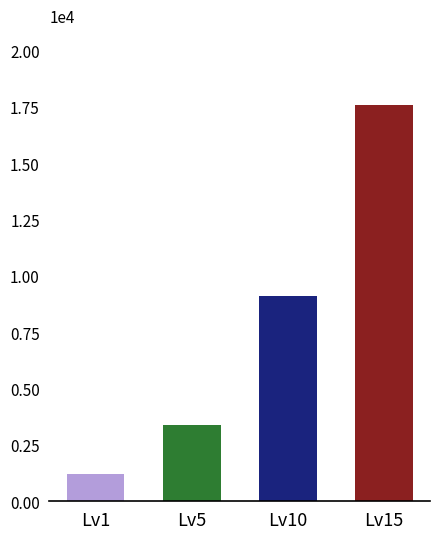

What is the maximum value shown in the chart?

17563.3